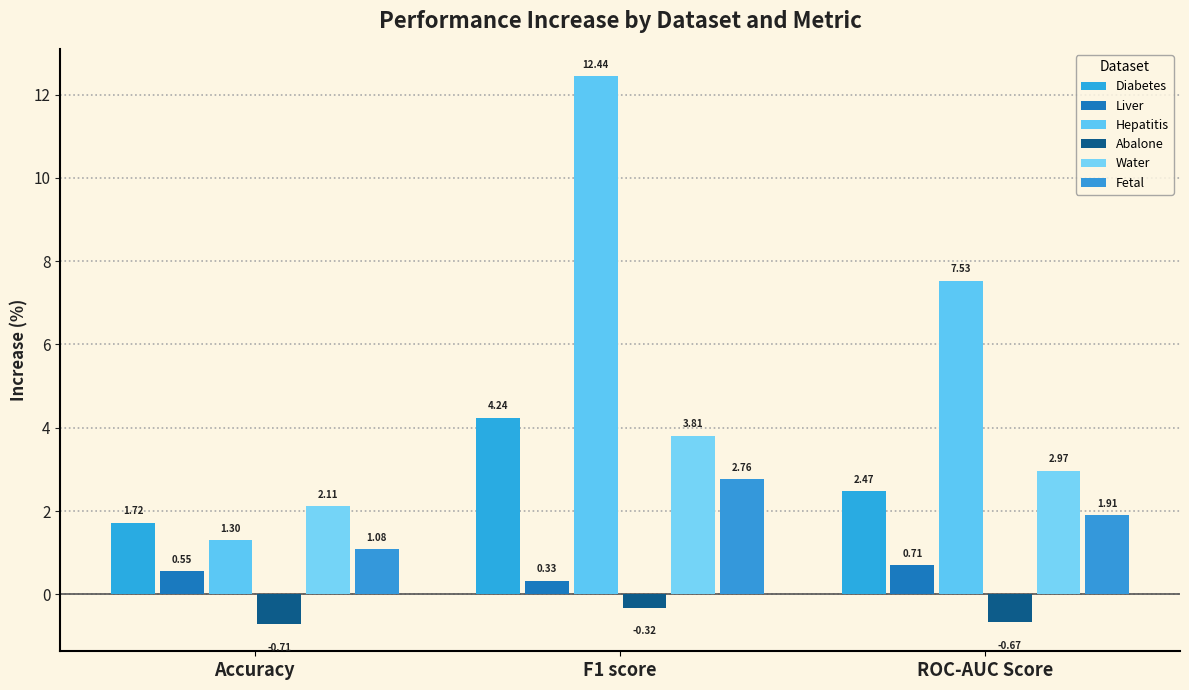

What are all the series names shown in the legend?

Diabetes, Liver, Hepatitis, Abalone, Water, Fetal